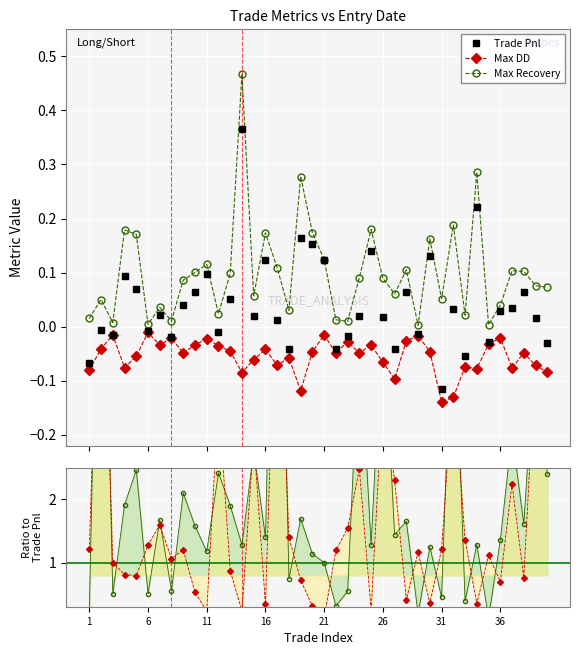

Reading right to left, list all the values displayed in this chart.

Trade Pnl: -0.0	0.0	0.1	0.0	0.0	-0.0	0.2	-0.1	0.0	-0.1	0.1	-0.0	0.1	-0.0	0.0	0.1	0.0	-0.0	-0.0	0.1	0.2	0.2	-0.0	0.0	0.1	0.0	0.4	0.1	-0.0	0.1	0.1	0.0	-0.0	0.0	-0.0	0.1	0.1	-0.0	-0.0	-0.1
Max DD: -0.1	-0.1	-0.0	-0.1	-0.0	-0.0	-0.1	-0.1	-0.1	-0.1	-0.0	-0.0	-0.0	-0.1	-0.1	-0.0	-0.0	-0.0	-0.0	-0.0	-0.0	-0.1	-0.1	-0.1	-0.0	-0.1	-0.1	-0.0	-0.0	-0.0	-0.0	-0.0	-0.0	-0.0	-0.0	-0.1	-0.1	-0.0	-0.0	-0.1
Max Recovery: 0.1	0.1	0.1	0.1	0.0	0.0	0.3	0.0	0.2	0.1	0.2	0.0	0.1	0.1	0.1	0.2	0.1	0.0	0.0	0.1	0.2	0.3	0.0	0.1	0.2	0.1	0.5	0.1	0.0	0.1	0.1	0.1	0.0	0.0	0.0	0.2	0.2	0.0	0.1	0.0